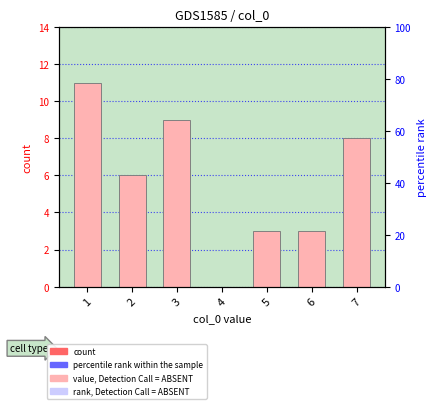

List the labels in order of value, smallest first.

4, 5, 6, 2, 7, 3, 1